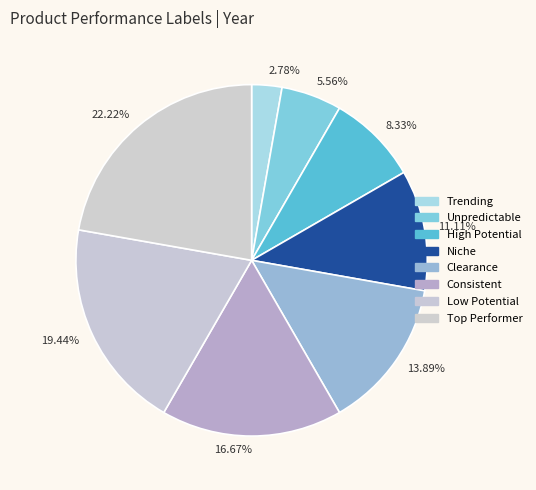

How many slices are in this pie chart?

8